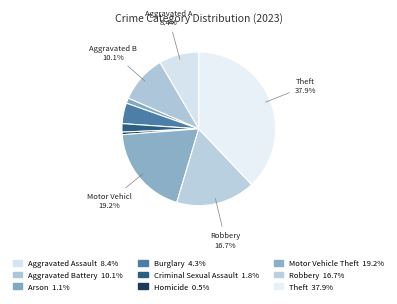

Count the number of slices in the pie.

9